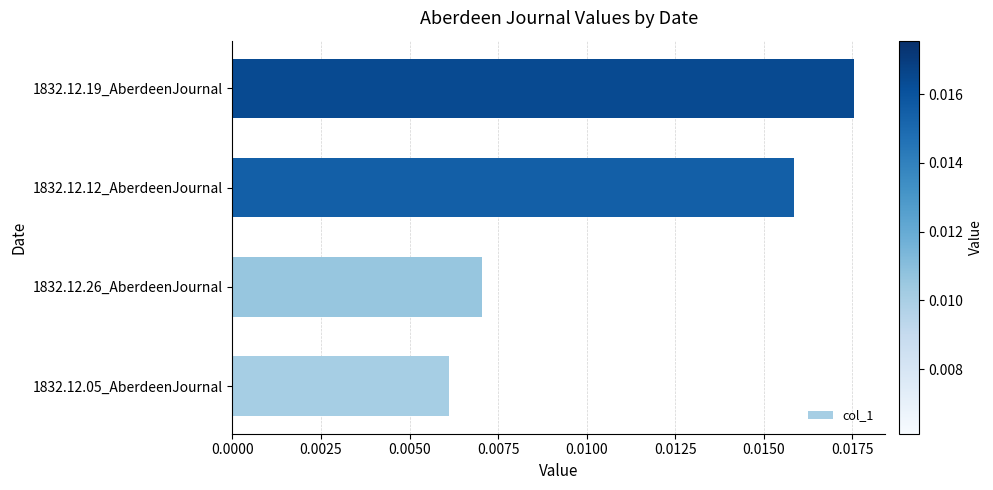

Which has a higher value, 1832.12.12_AberdeenJournal or 1832.12.05_AberdeenJournal?

1832.12.12_AberdeenJournal